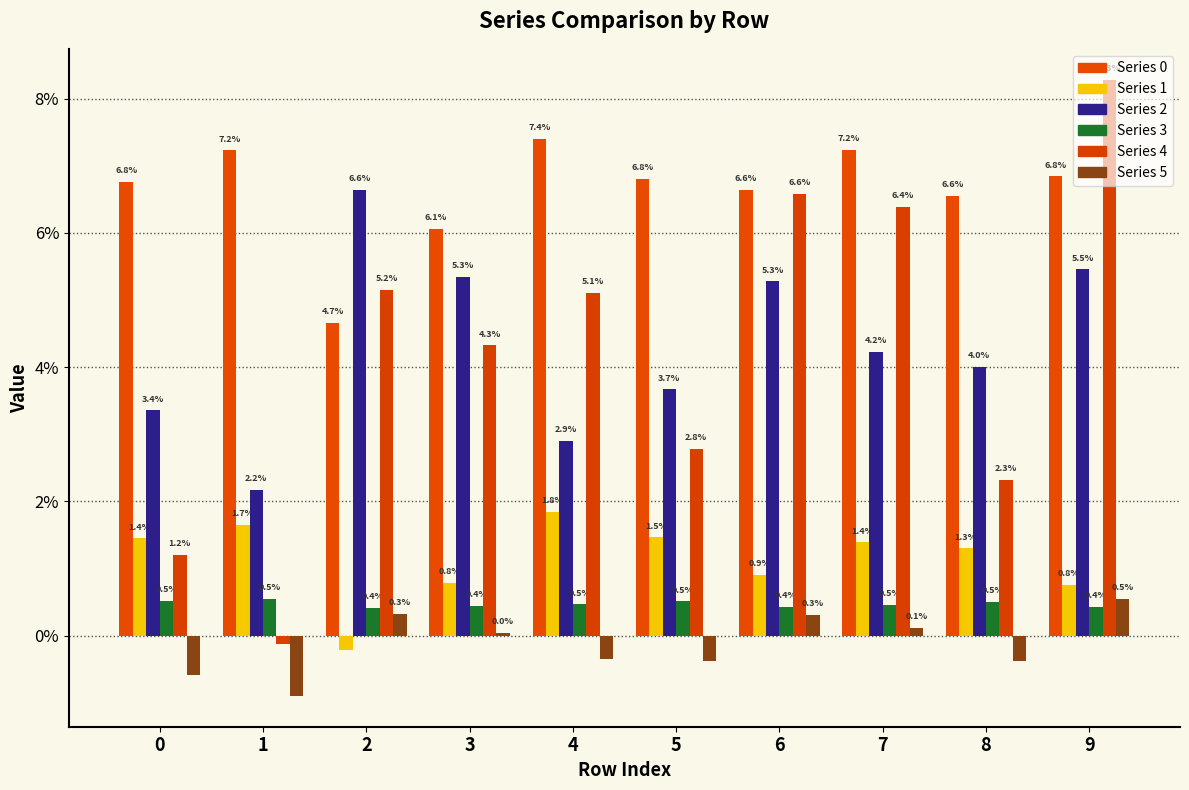

Are the bars horizontal?

No